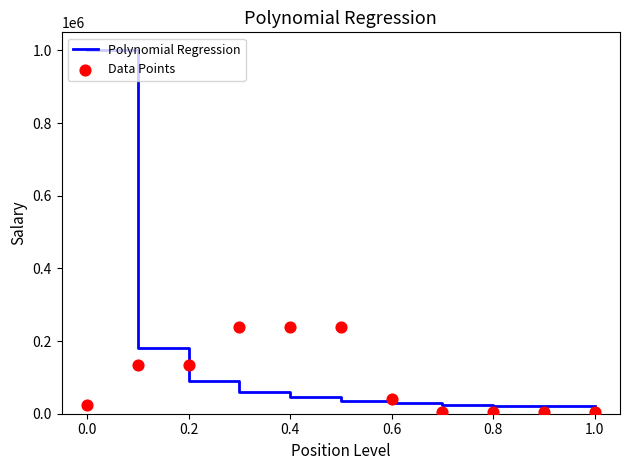

What are all the series names shown in the legend?

Polynomial Regression, Data Points